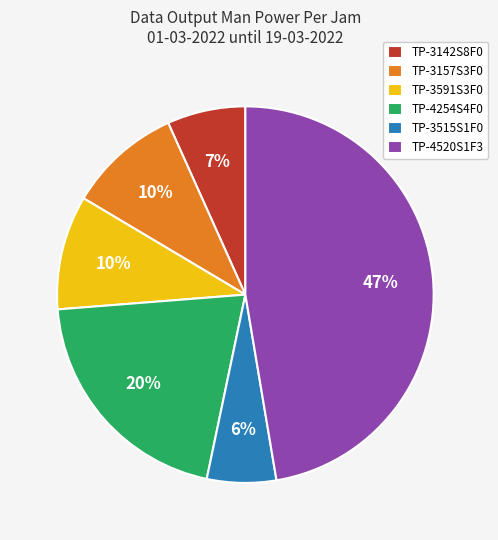

Which slice is the smallest?

TP-3515S1F0